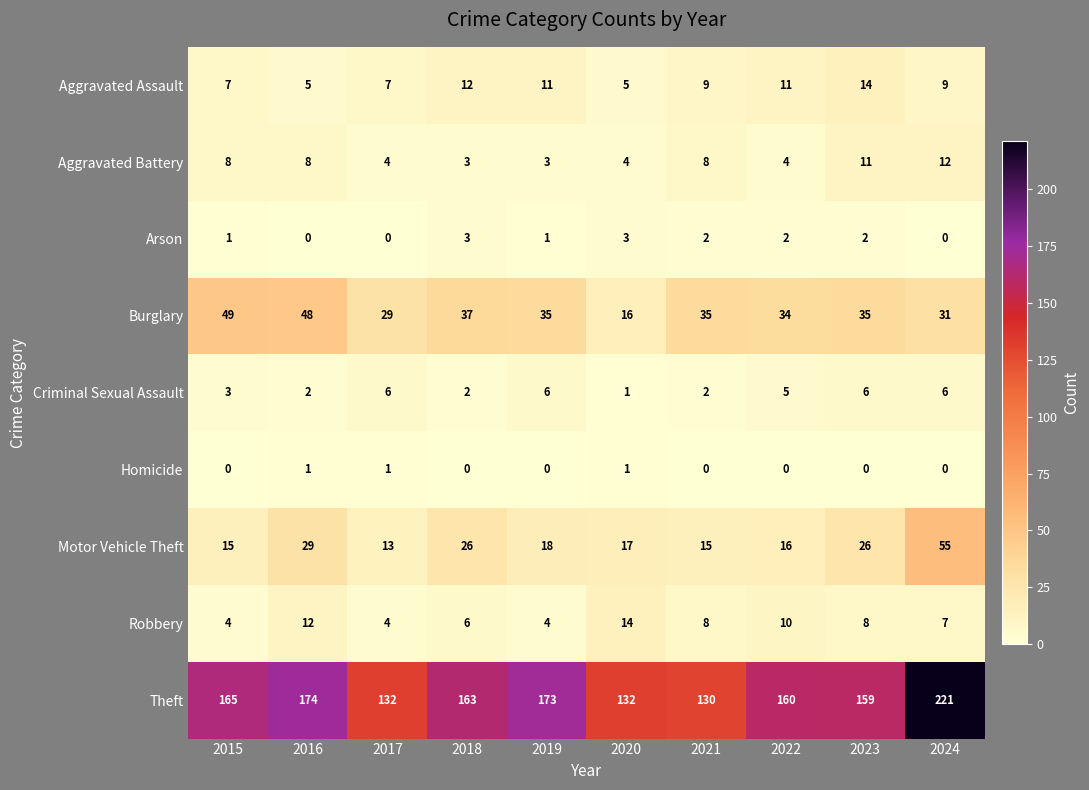

At which category is the sum across all series the highest?

2024